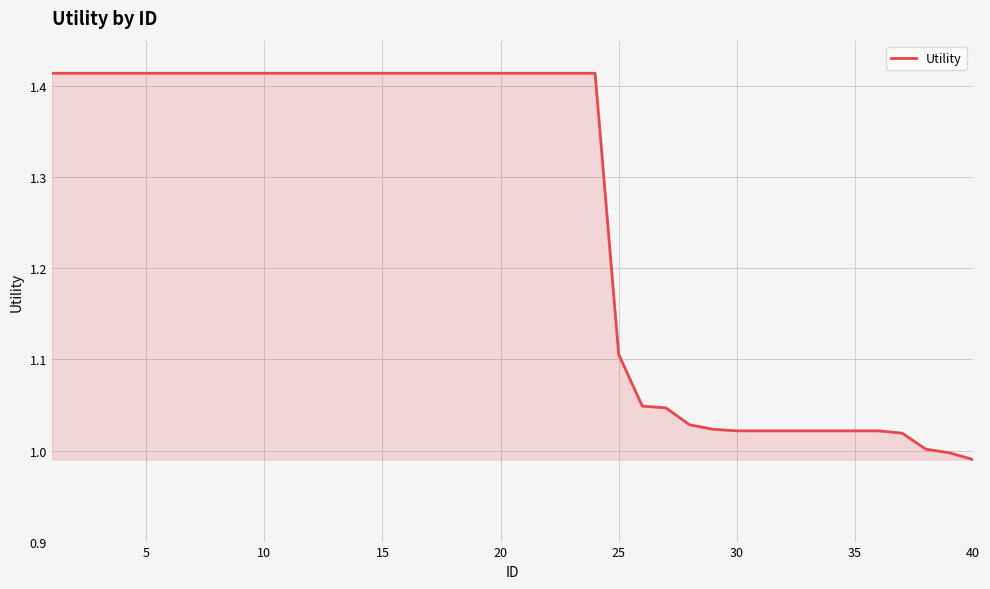

What is the difference between the maximum and minimum values?

0.4